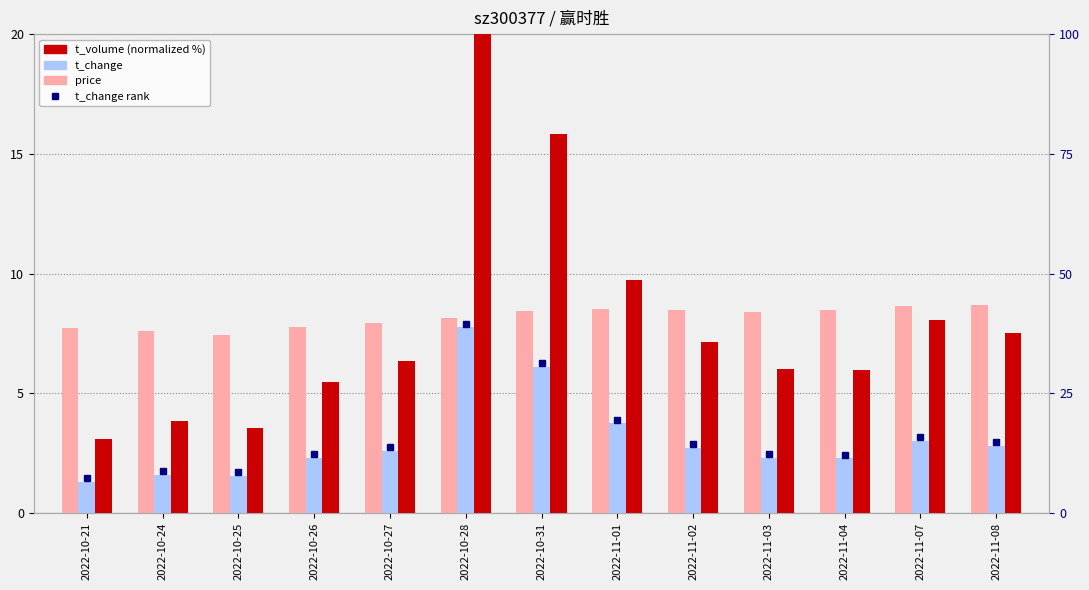

Where is price nearest to the value 8?

2022-10-27